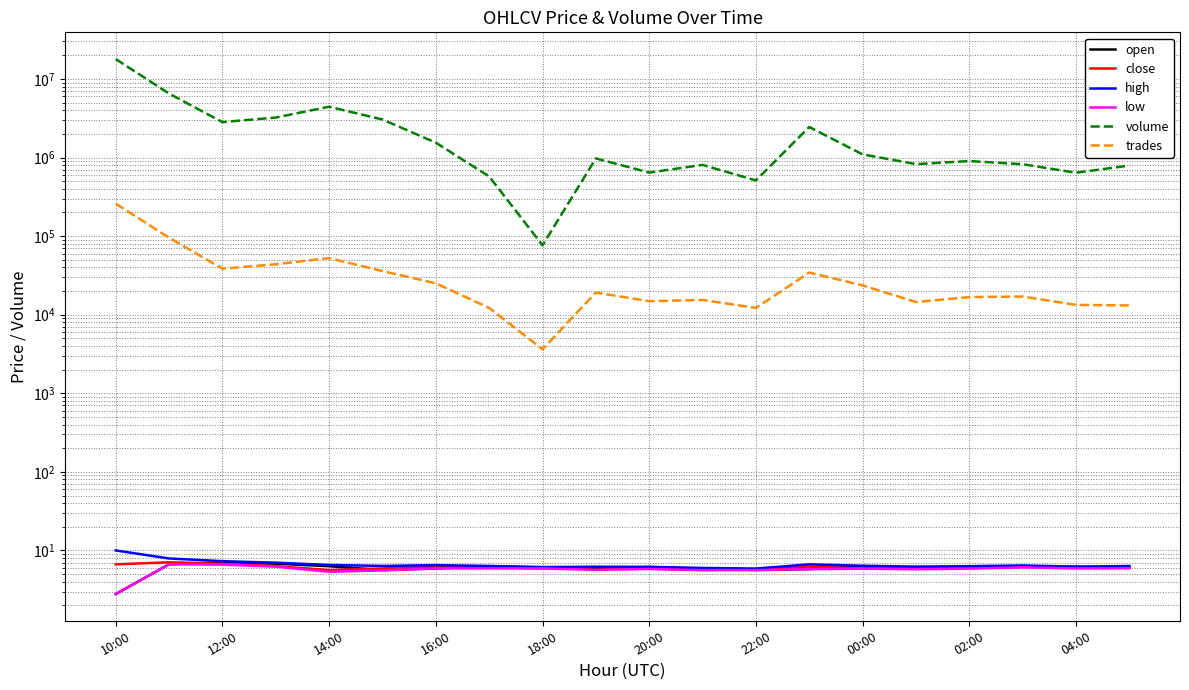

True or false: volume has more than 2 points higher than both neighbors.

True